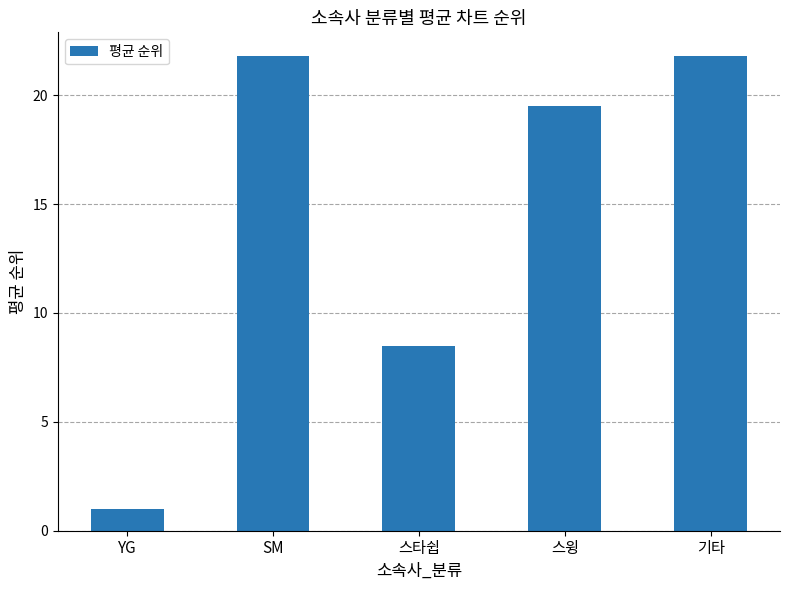

At which category does the chart reach its minimum across all series?

YG